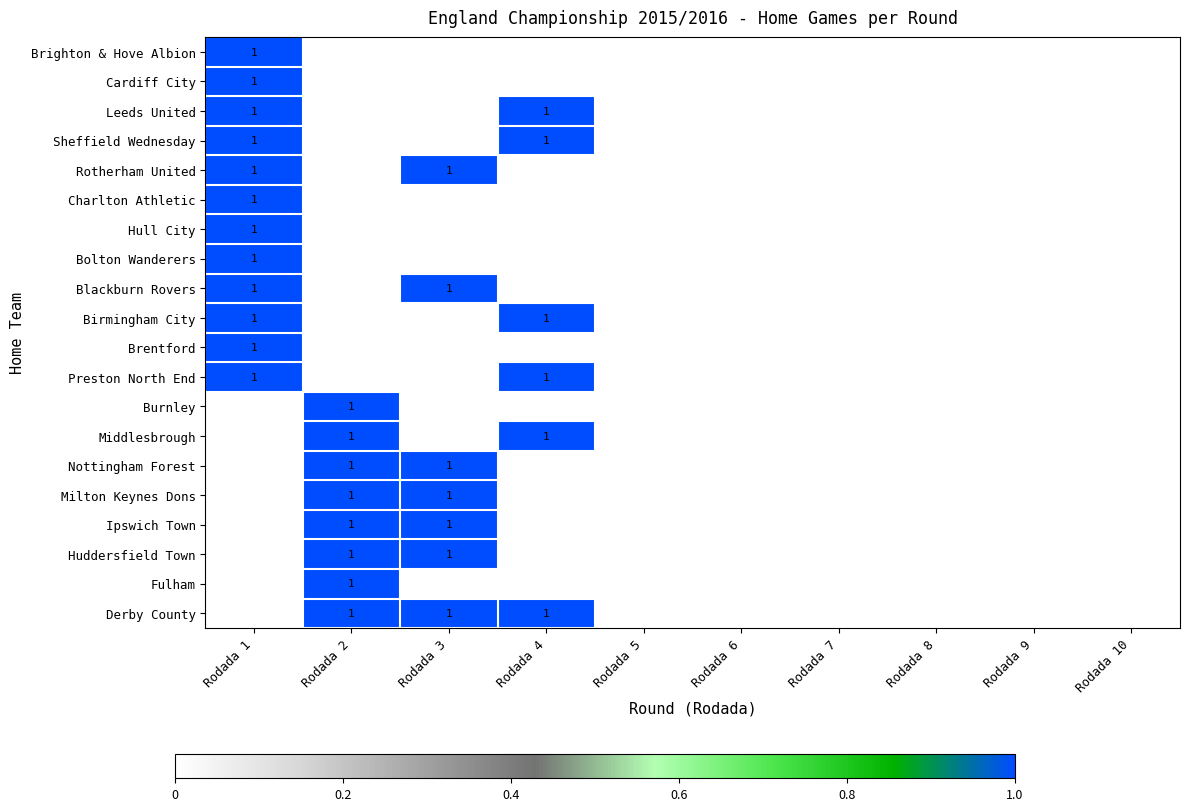

Is it true that Ipswich Town equals 2 at Rodada 2?

False